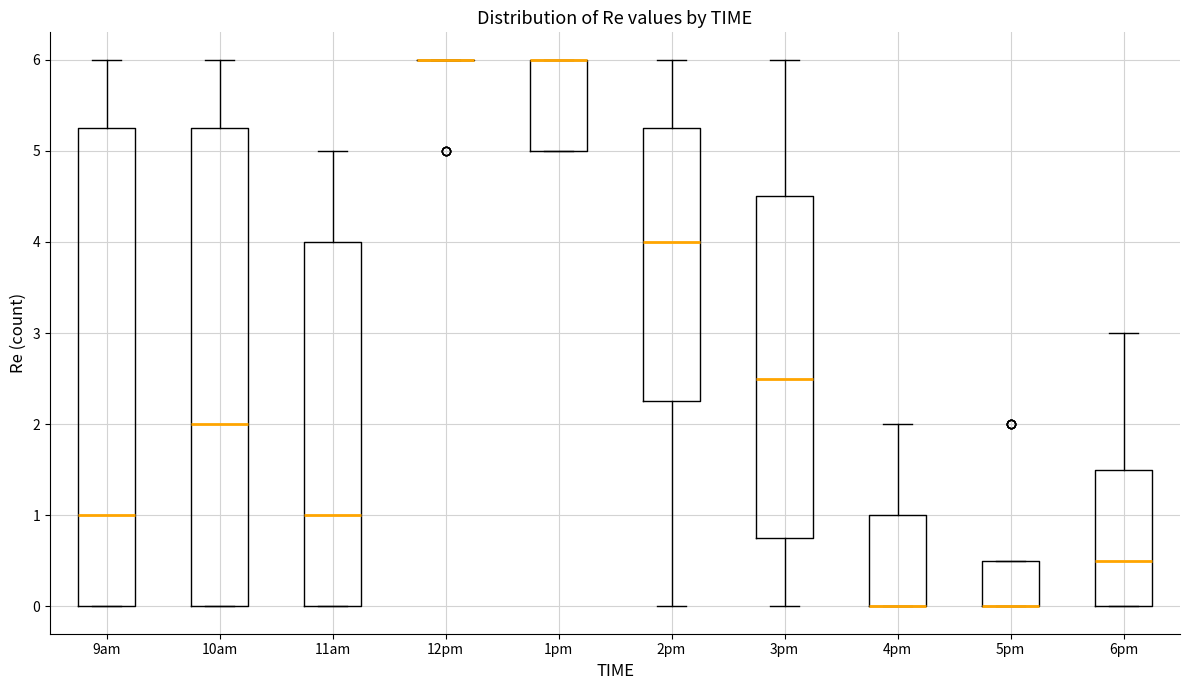

Reading left to right, read every box against the y-axis: the position of its median line, the range the box covers, and the ends of its whiskers. The values are not printed on the chart, so give them approximately, as read against the axis.

9am: median 1.0, box 0.0 to 5.3, whiskers 0.0 to 6.0
10am: median 2.0, box 0.0 to 5.3, whiskers 0.0 to 6.0
11am: median 1.0, box 0.0 to 4.0, whiskers 0.0 to 5.0
12pm: box collapsed to a line at 6.0, whiskers 6.0 to 6.0
1pm: median 6.0 (drawn on the box's upper edge), box 5.0 to 6.0, whiskers 5.0 to 6.0
2pm: median 4.0, box 2.3 to 5.3, whiskers 0.0 to 6.0
3pm: median 2.5, box 0.8 to 4.5, whiskers 0.0 to 6.0
4pm: median 0.0 (drawn on the box's lower edge), box 0.0 to 1.0, whiskers 0.0 to 2.0
5pm: median 0.0 (drawn on the box's lower edge), box 0.0 to 0.5, whiskers 0.0 to 0.5
6pm: median 0.5, box 0.0 to 1.5, whiskers 0.0 to 3.0